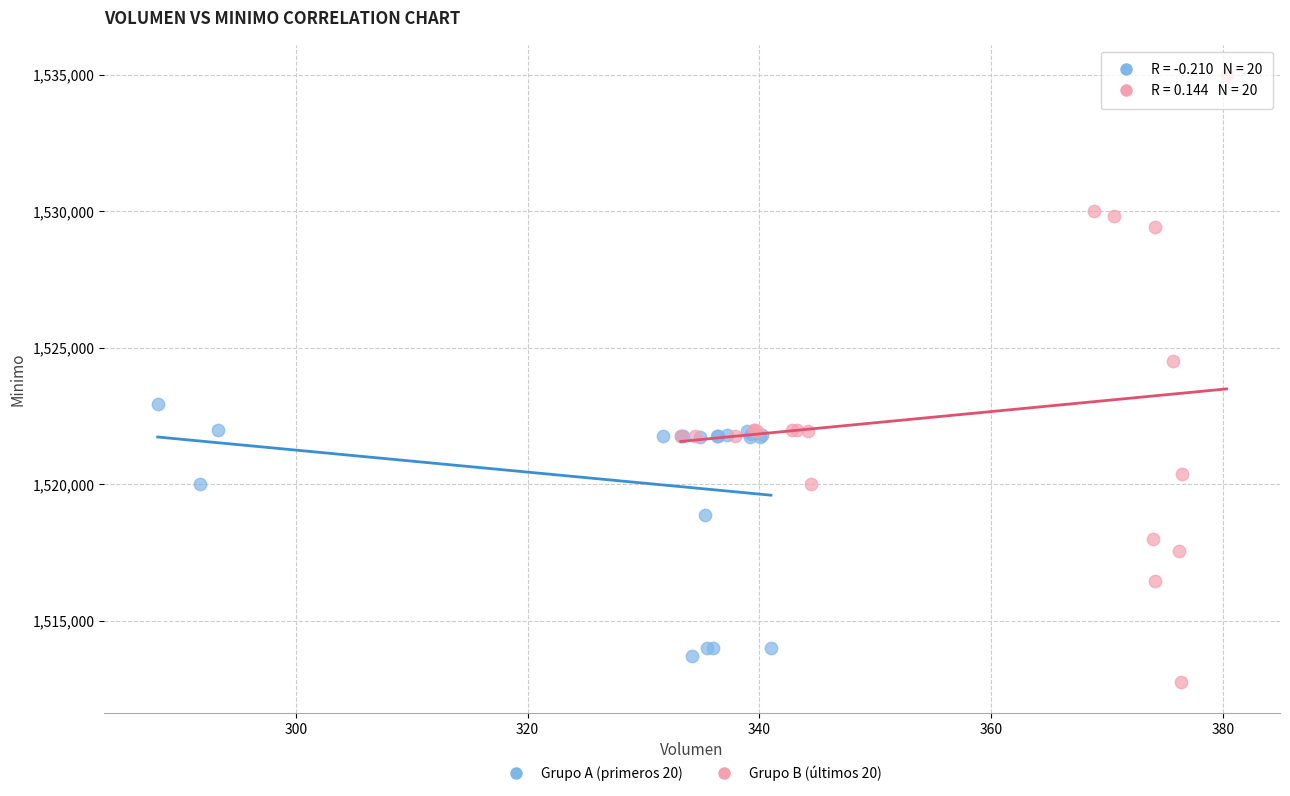

What are all the series names shown in the legend?

Grupo A (primeros 20), Grupo B (últimos 20)